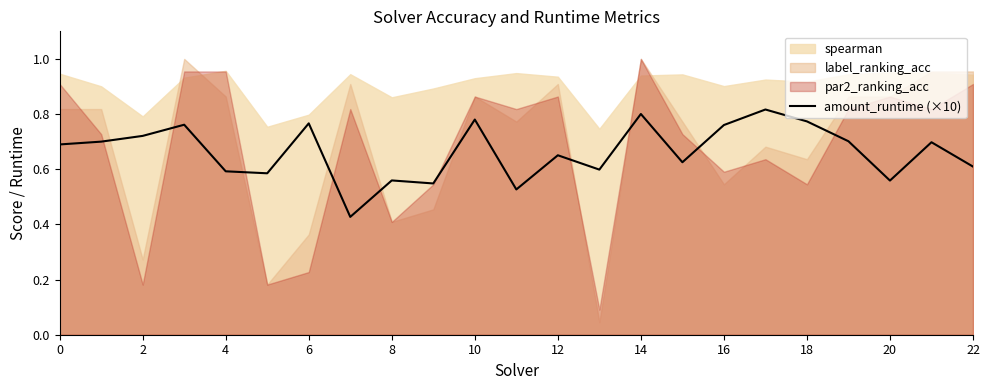

The amount_runtime (×10) series shows 0.7 at 0. True or false?

True